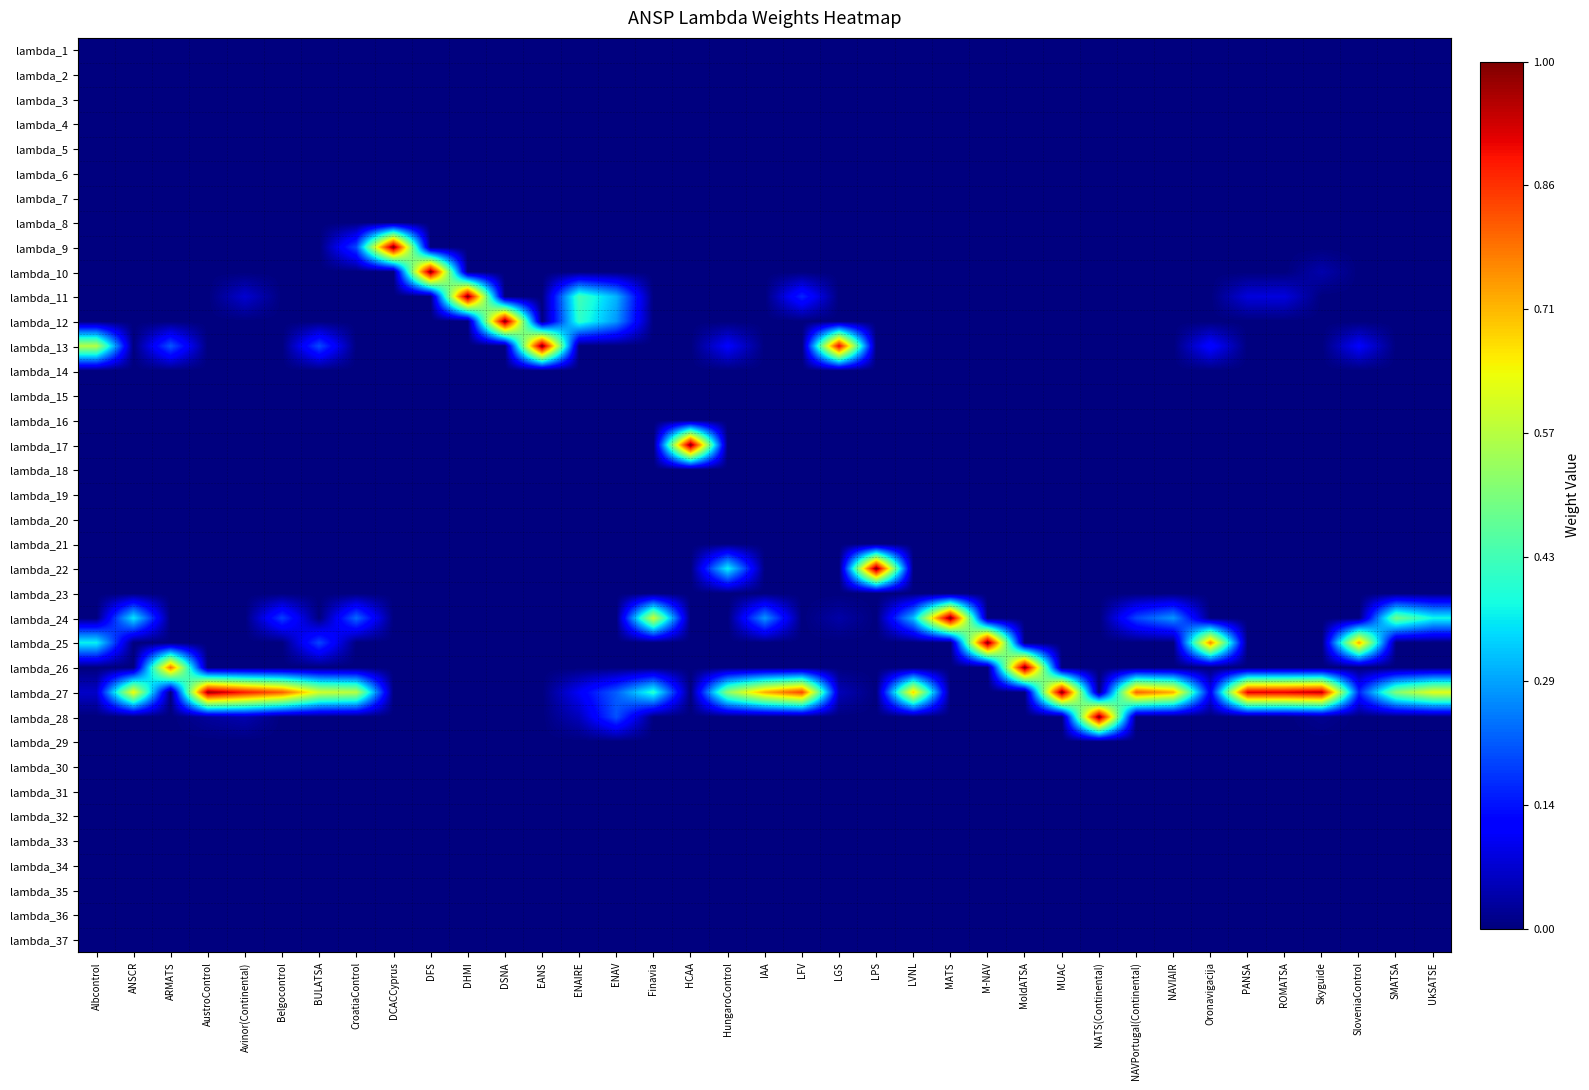

Between Albcontrol and IAA, which series saw the biggest shift?

lambda_27